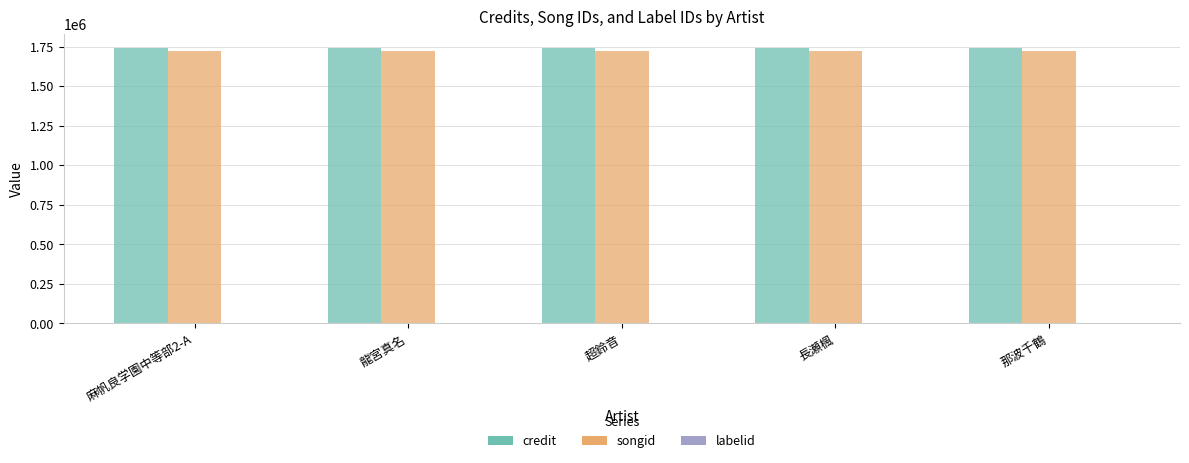

What is the greatest value displayed?

1743200